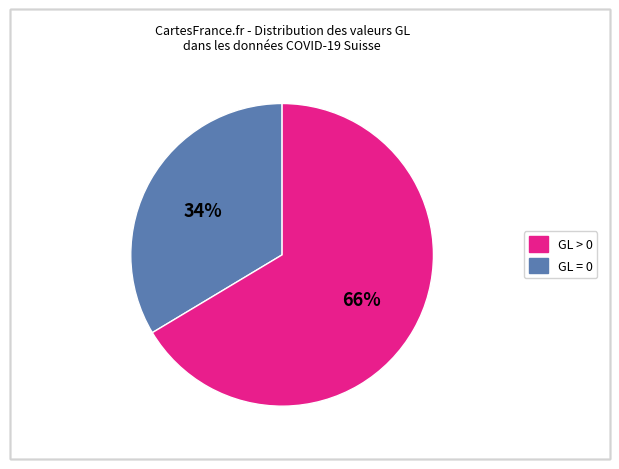

How many segments does this pie chart have?

2